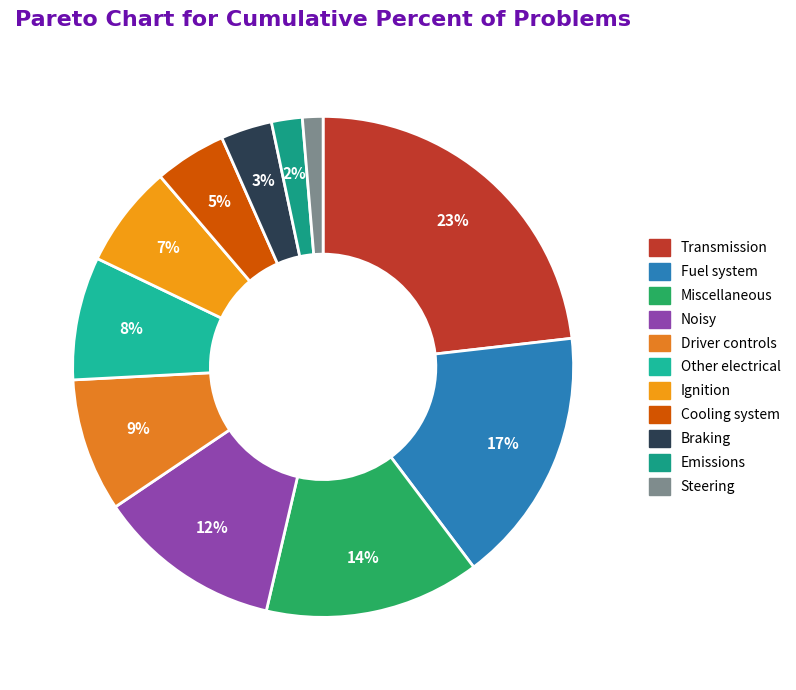

Is there a majority slice in this chart?

No